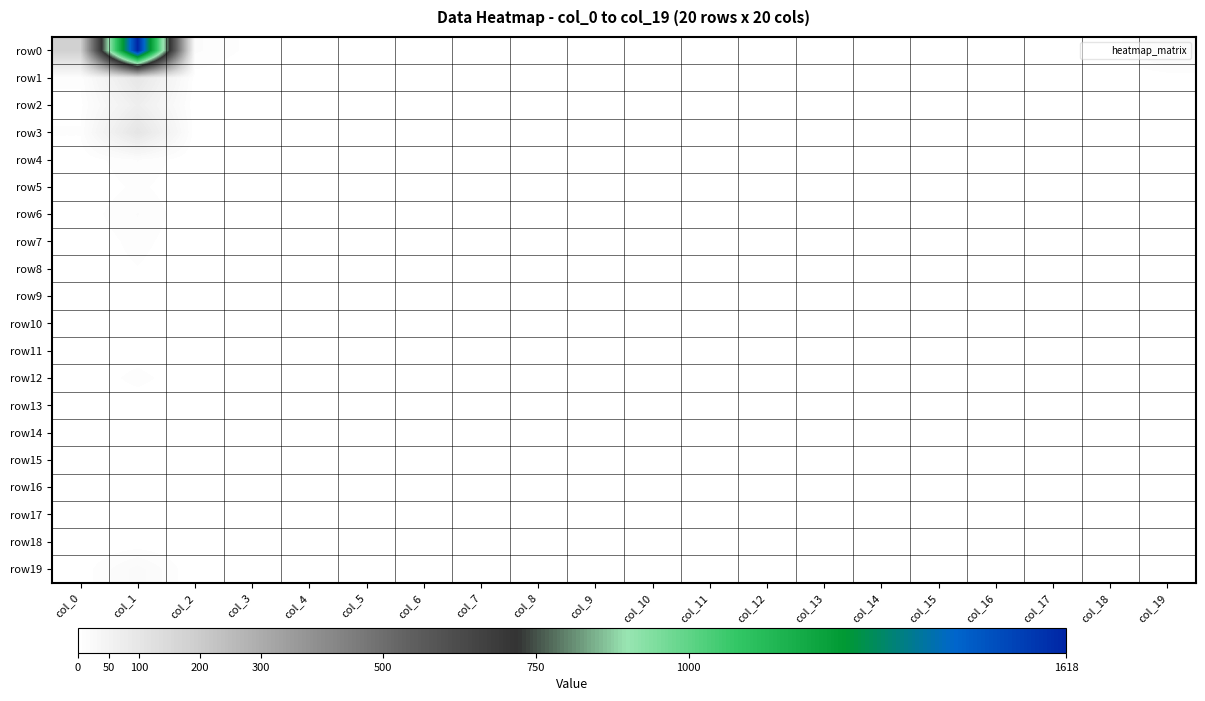

At how many categories does at least one series exceed 1164?

1